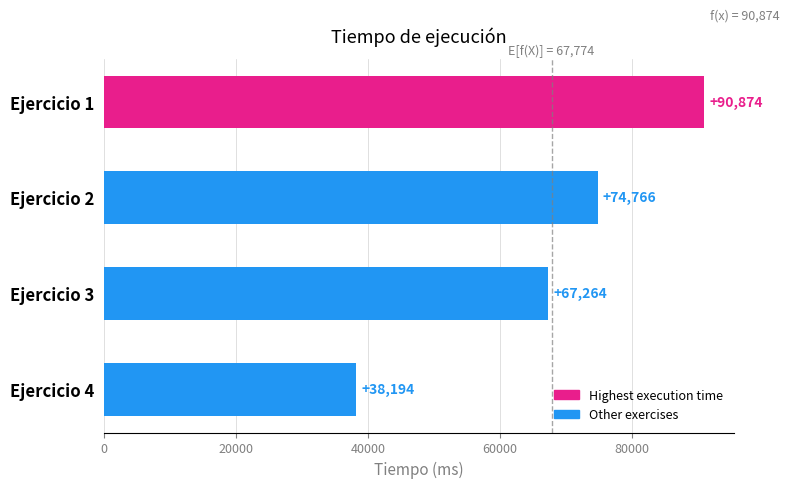

What is the ratio of the value at Ejercicio 1 to the value at Ejercicio 2?

1.2